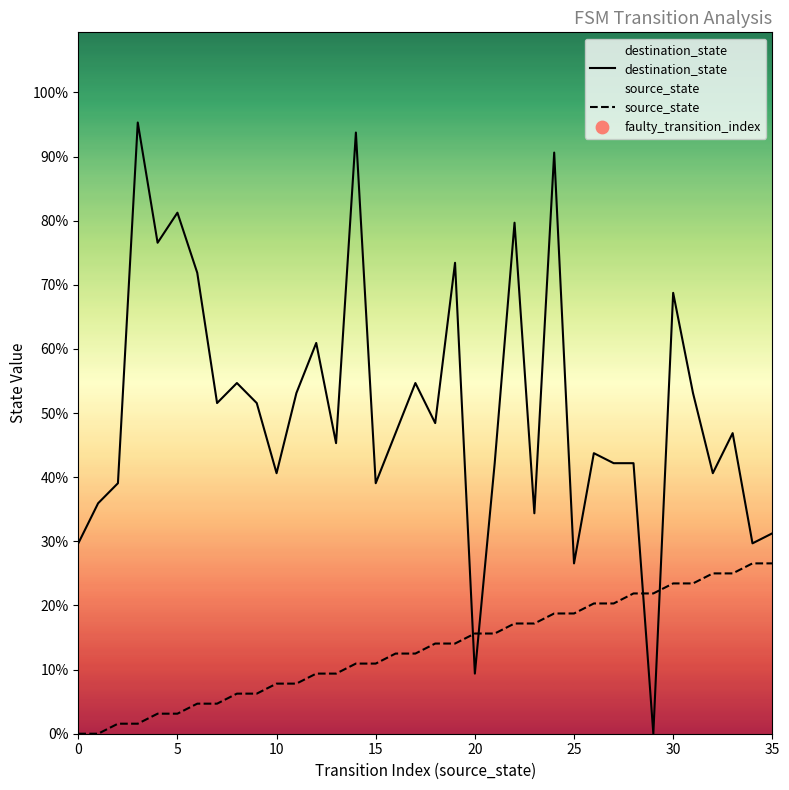

Which series contains the lowest Y value?

destination_state